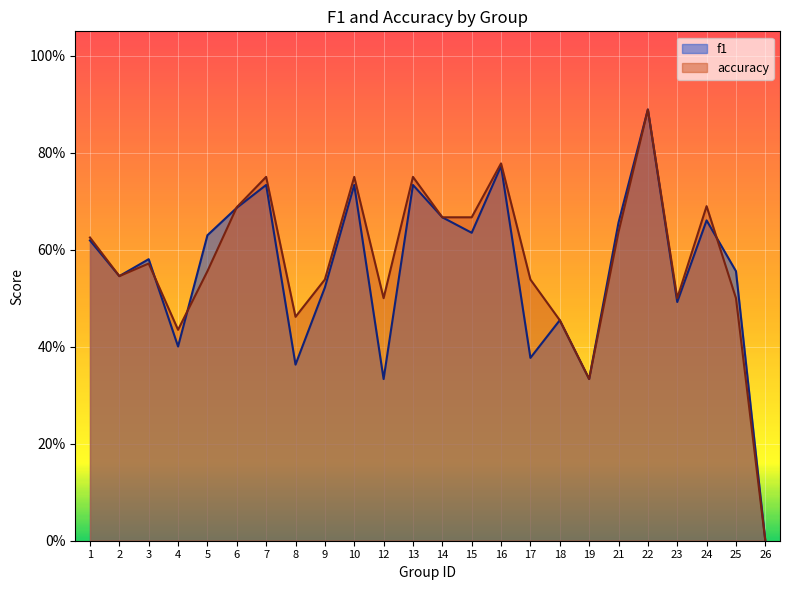

Where is the first local minimum for accuracy?

2